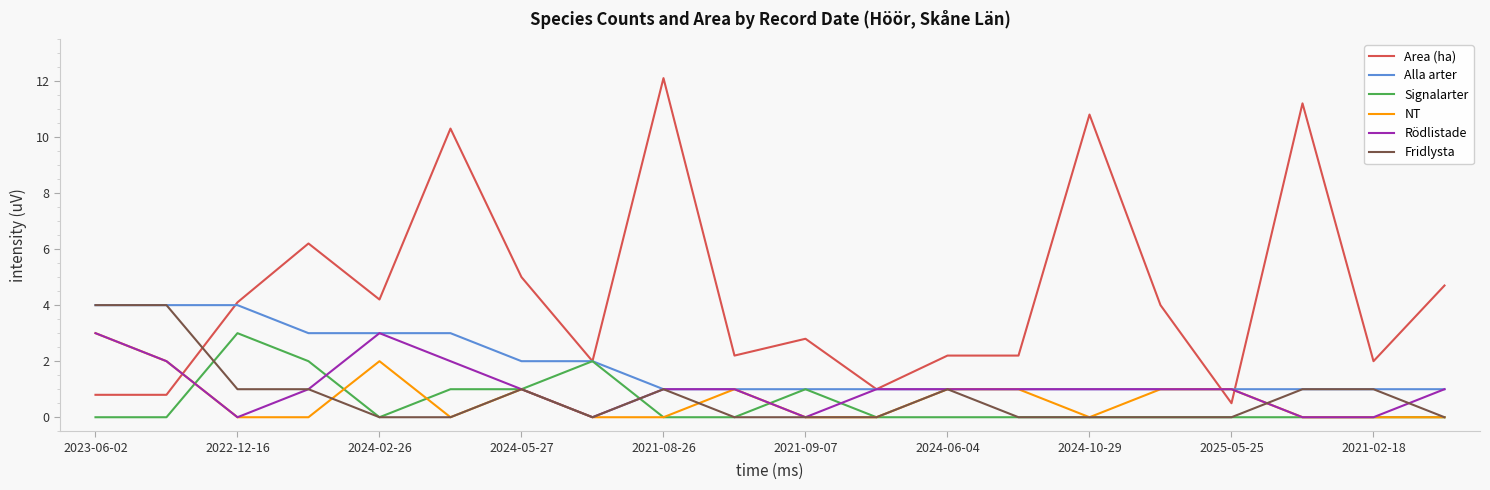

How many lines are shown in the chart?

6